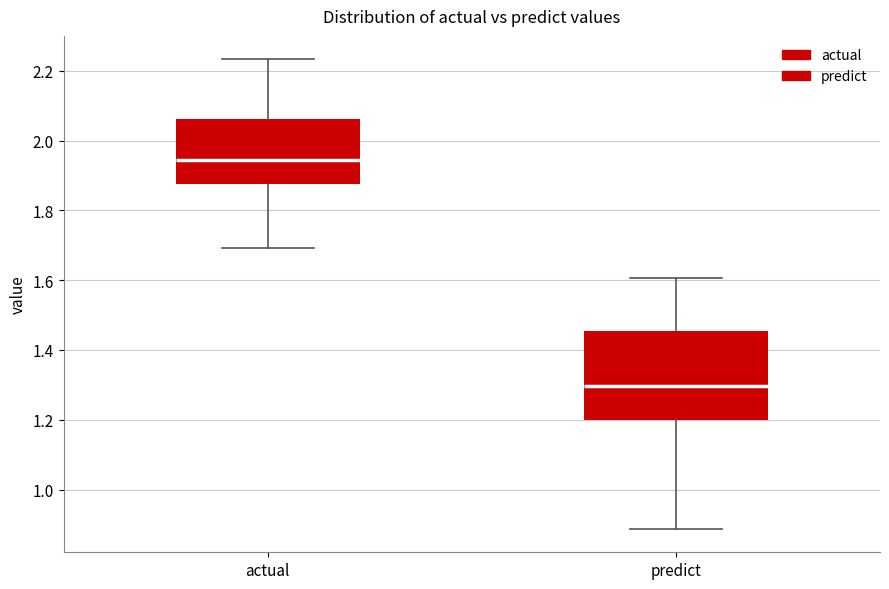

Reading left to right, read every box against the y-axis: the position of its median line, the range the box covers, and the ends of its whiskers. The values are not printed on the chart, so give them approximately, as read against the axis.

actual: median 1.94, box 1.88 to 2.06, whiskers 1.70 to 2.24
predict: median 1.30, box 1.20 to 1.46, whiskers 0.88 to 1.60